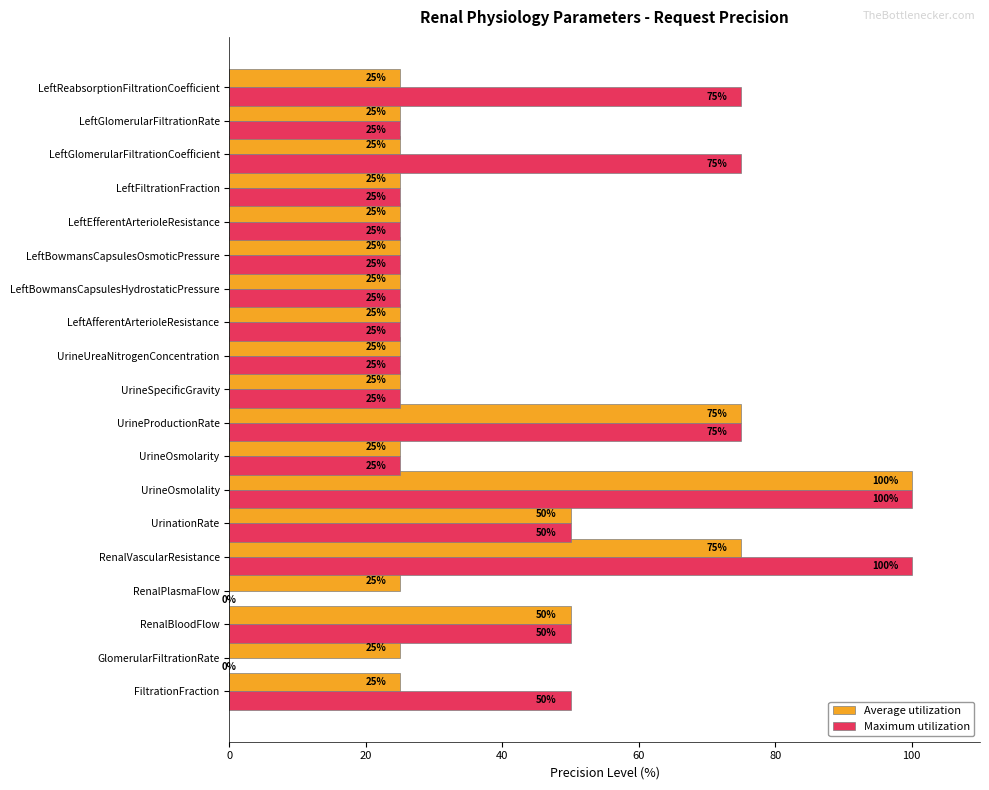

At which category is the sum across all series the highest?

UrineOsmolality